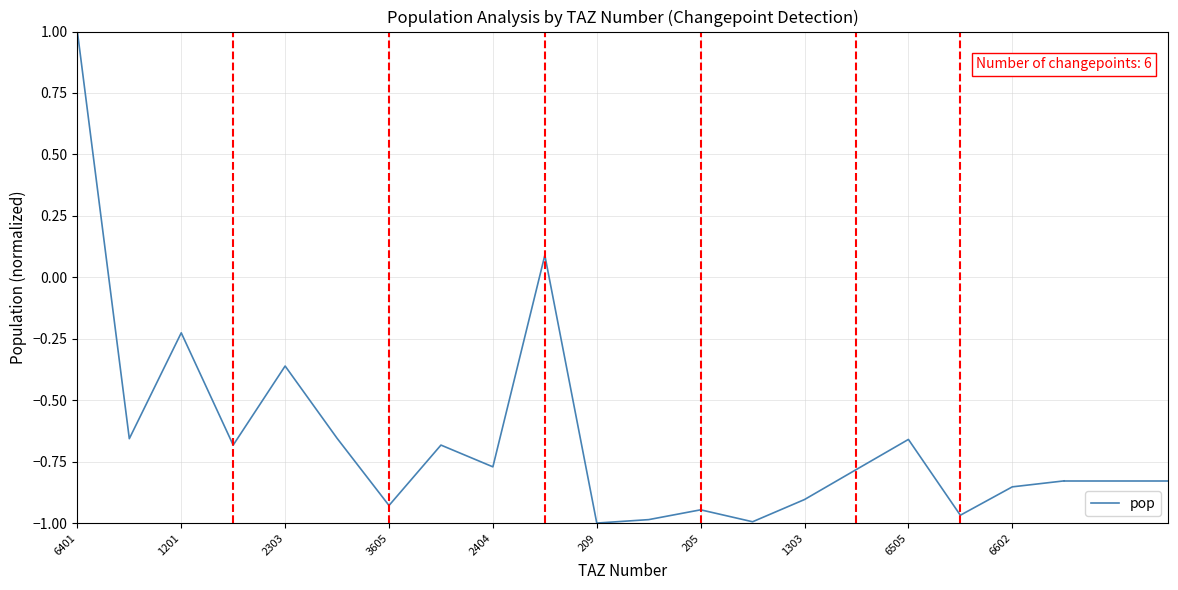

What is the difference between the maximum and minimum values?

2.0